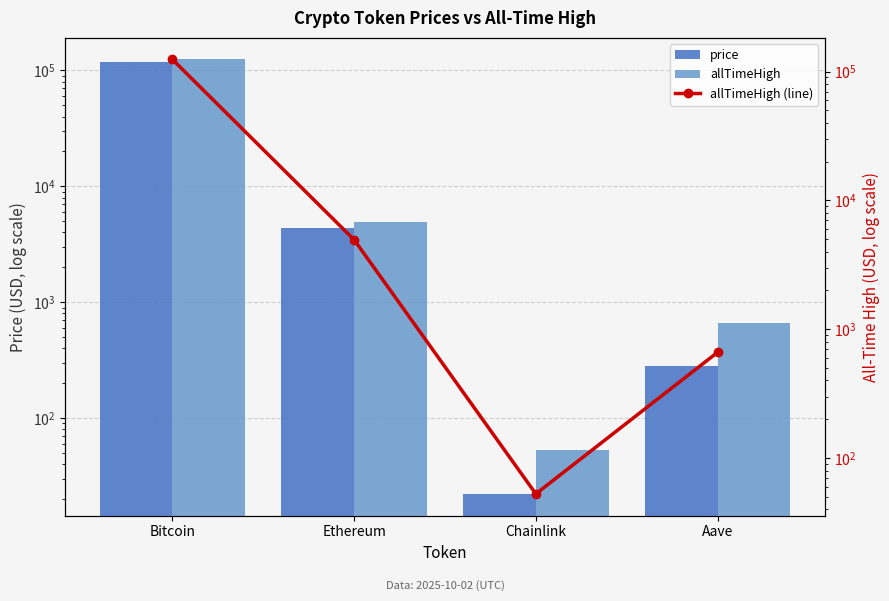

Which category has the highest value in the price series?

Bitcoin